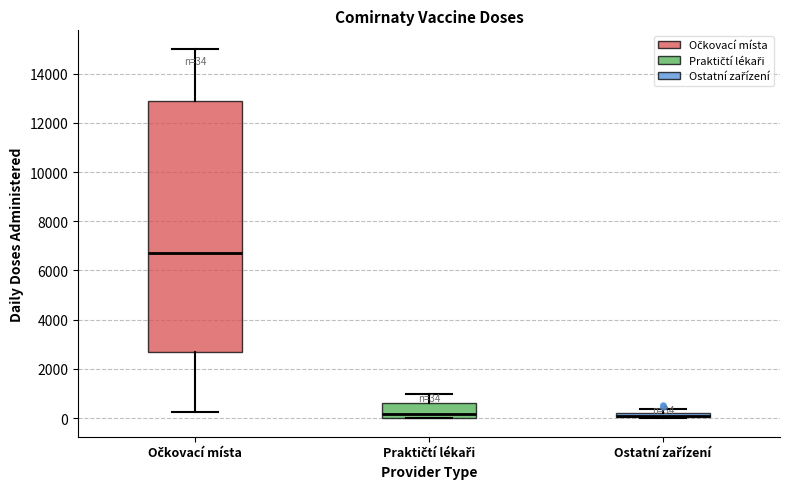

Comparing the boxes themselves (not the whiskers), which one is the tallest?

Očkovací místa